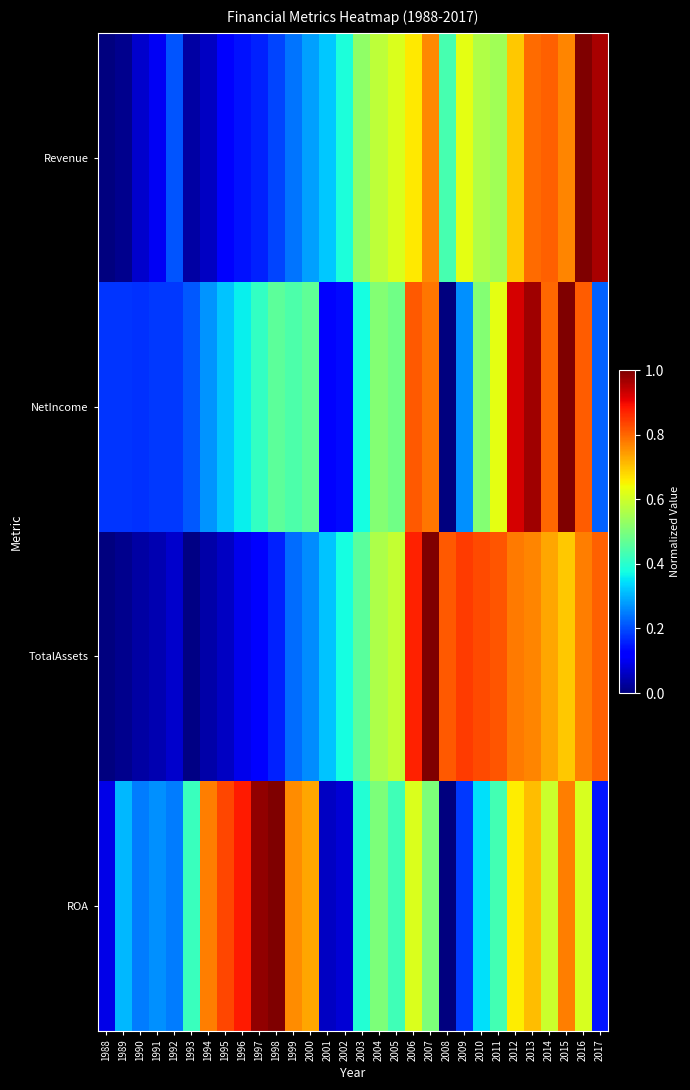

At how many categories does at least one series exceed 0?

30